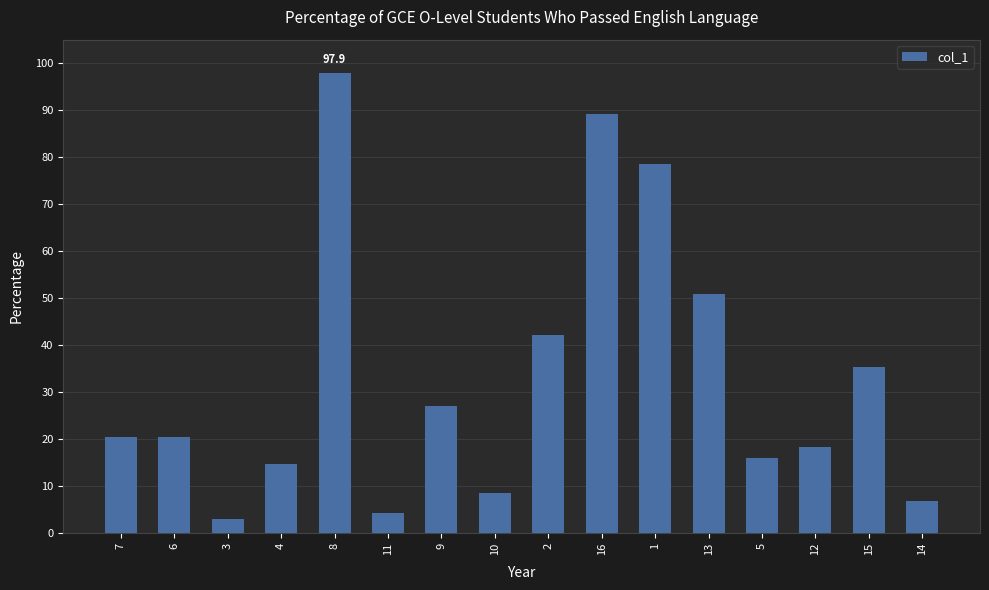

What is the difference between the second highest and minimum values?

86.3